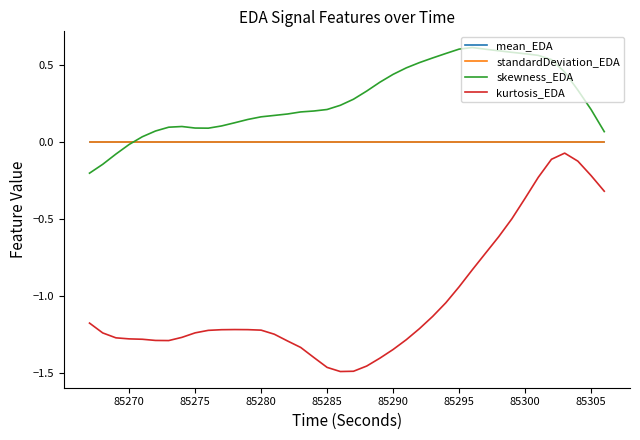

Which series has the largest total across all categories?

skewness_EDA